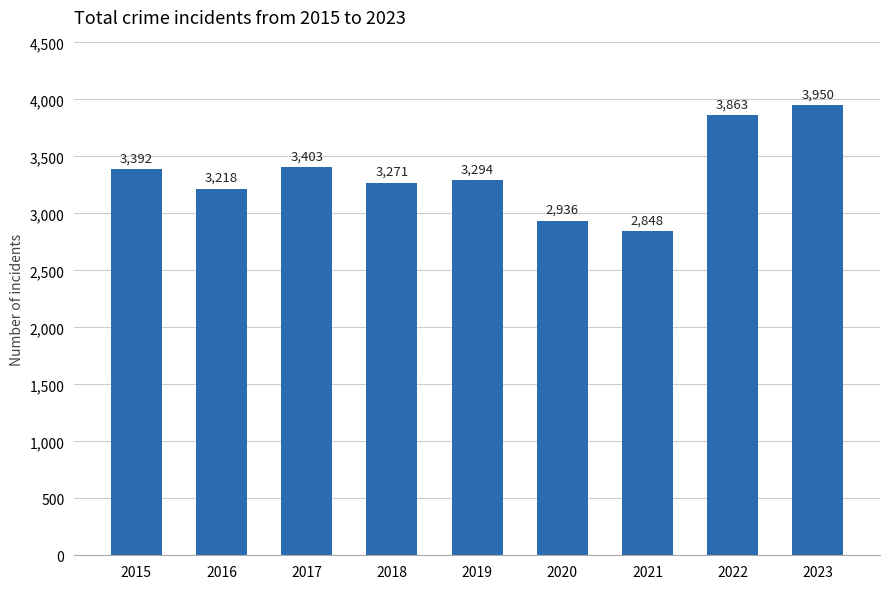

Rank the categories by value from highest to lowest.

2023, 2022, 2017, 2015, 2019, 2018, 2016, 2020, 2021